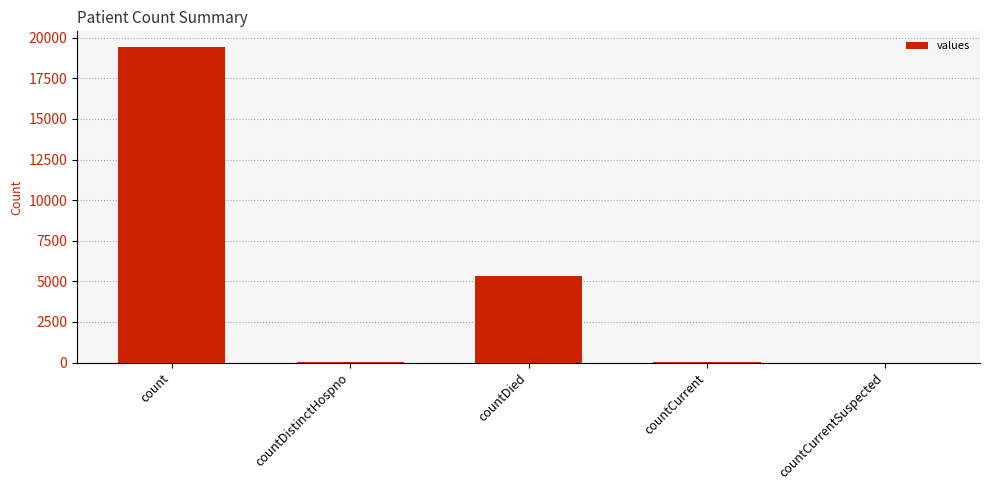

Where is the data nearest to the value 9710?

countDied